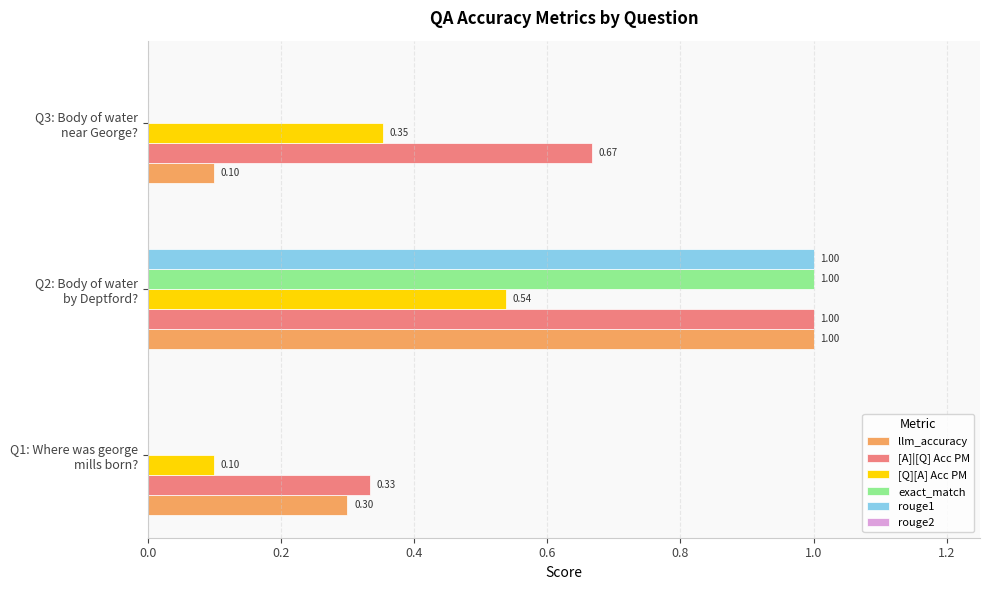

What is the sum of all rouge1 values?

1.0